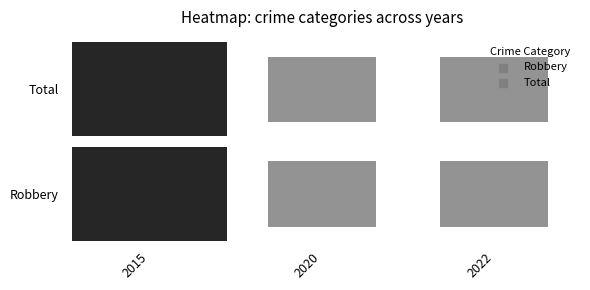

At which category does the chart reach its peak across all series?

2015